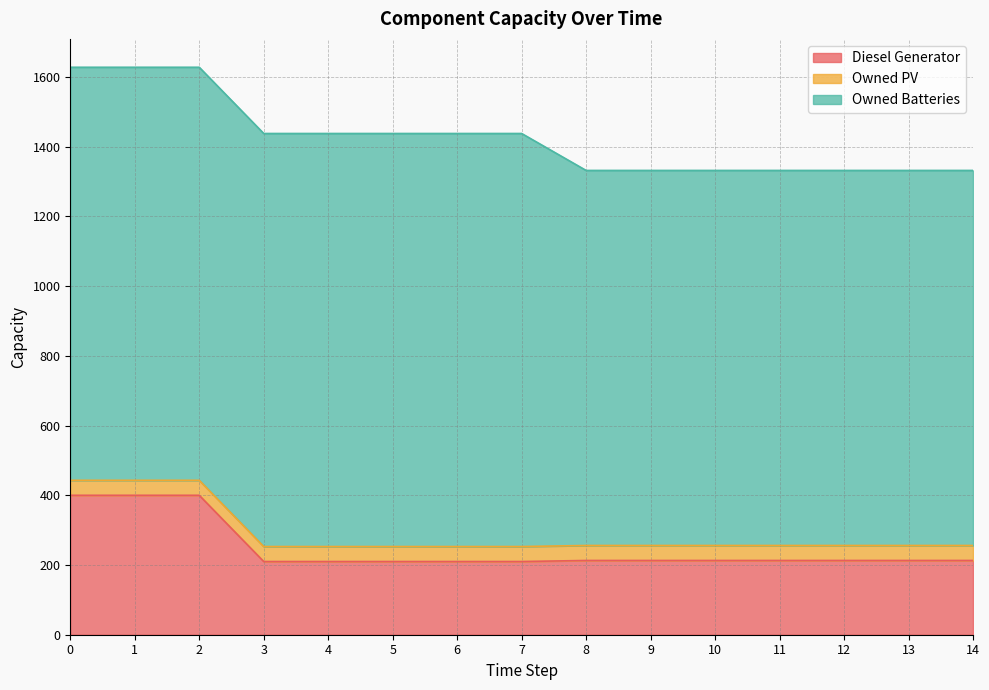

What is the value of the Diesel Generator point at the 14th from the left?

213